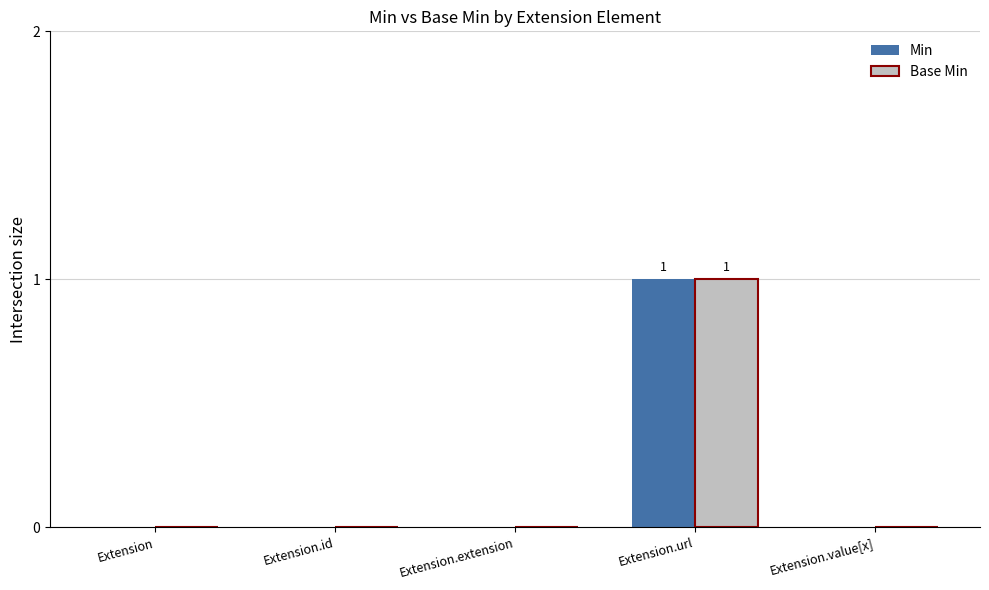

At which category is the sum across all series the highest?

Extension.url